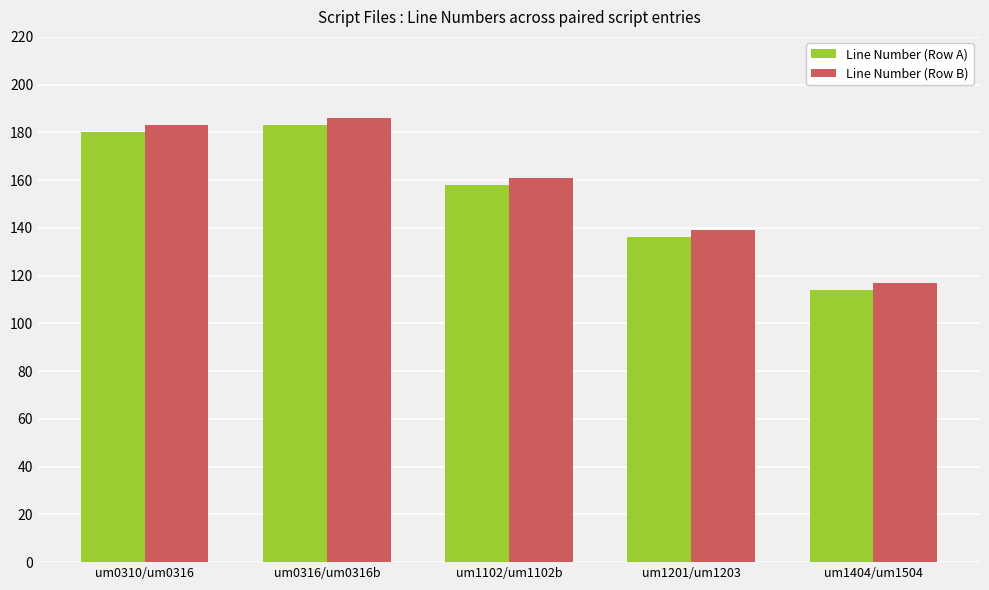

Is it true that Line Number (Row A) equals 183 at um0316/um0316b?

True